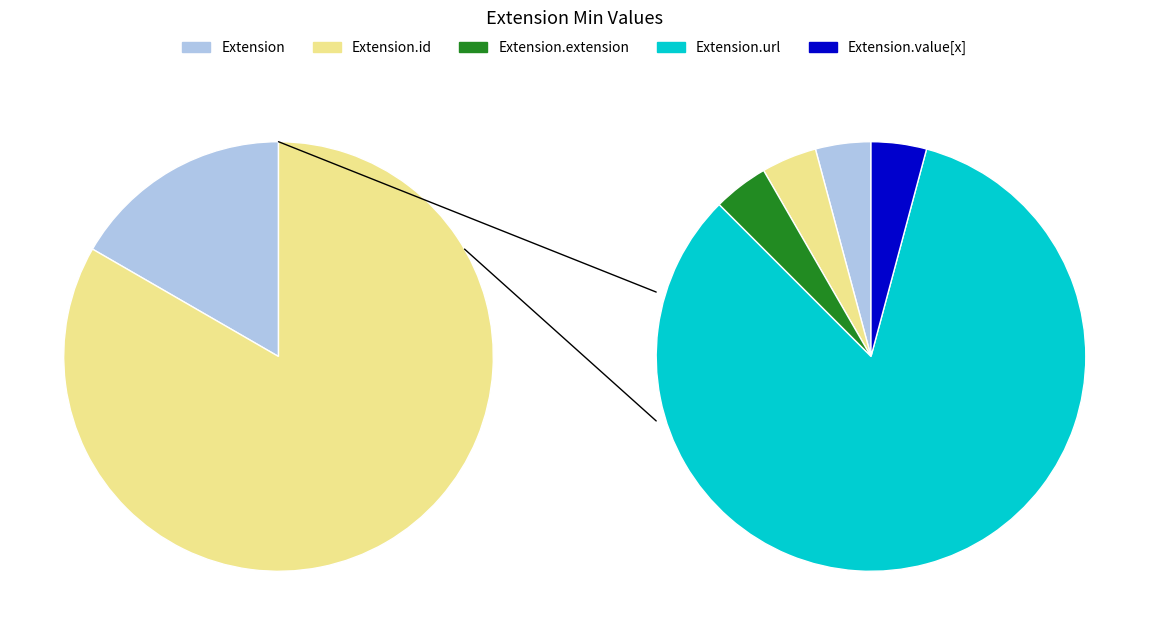

What is the smallest slice in the pie chart?

Extension